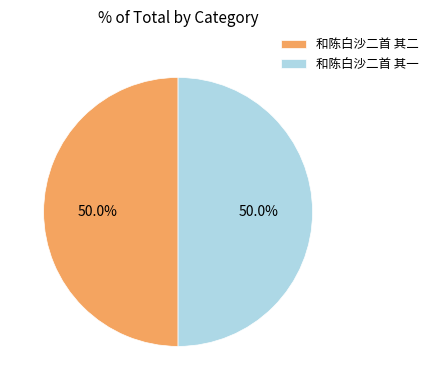

What percentage do 和陈白沙二首 其二 and 和陈白沙二首 其一 together represent?

100.0%